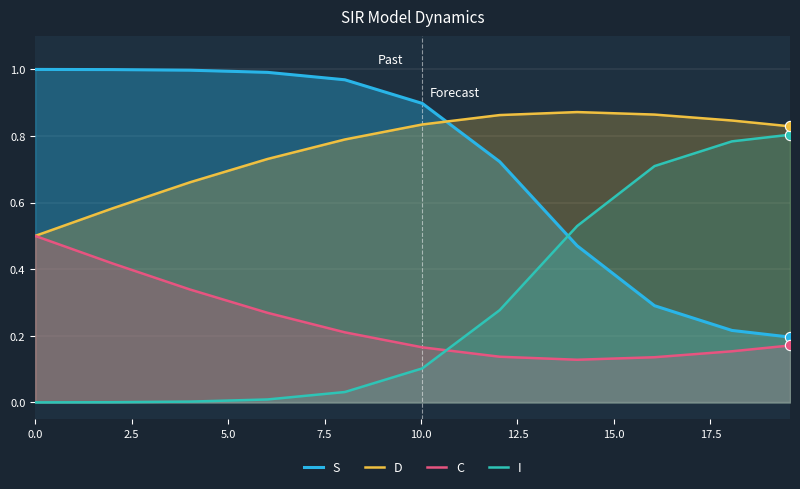

Which series has the widest spread of Y values?

I